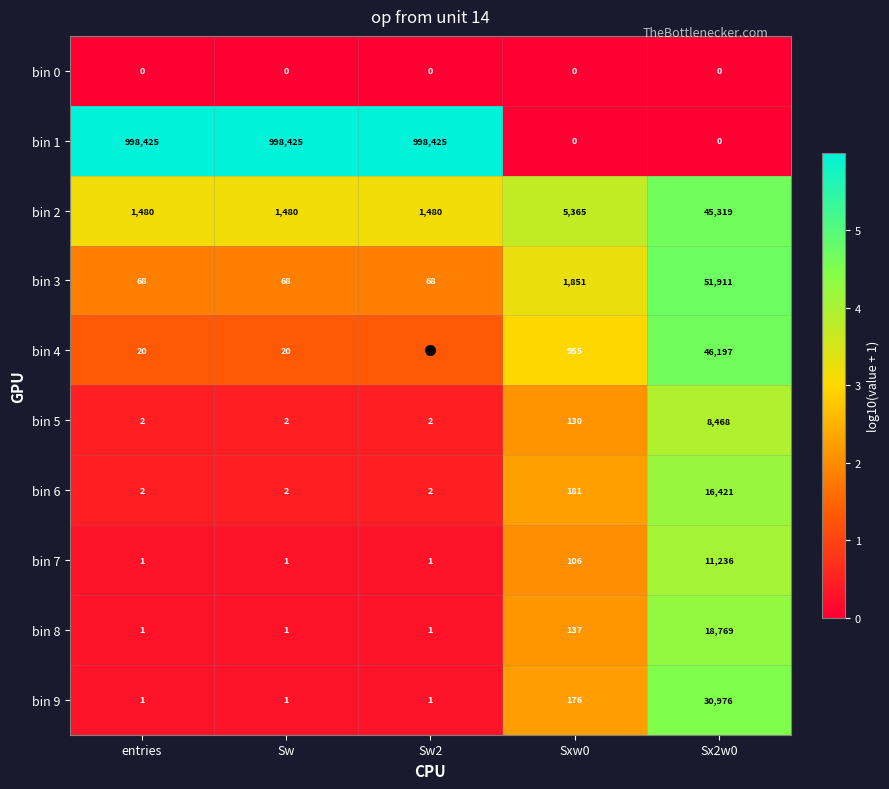

Between Sxw0 and Sx2w0, which series saw the biggest shift?

bin 3